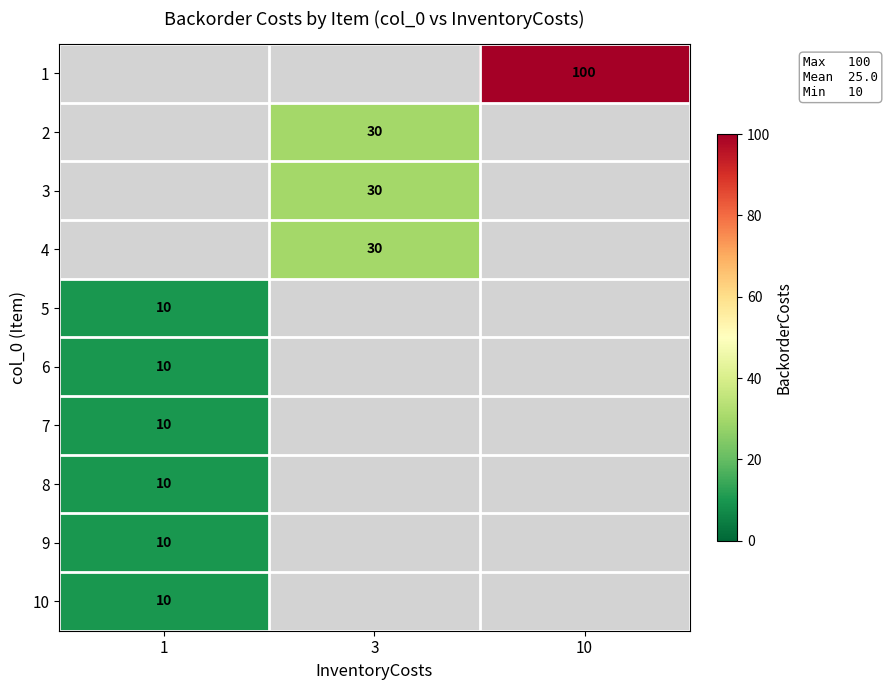

What is the minimum value for row_6?

10.0